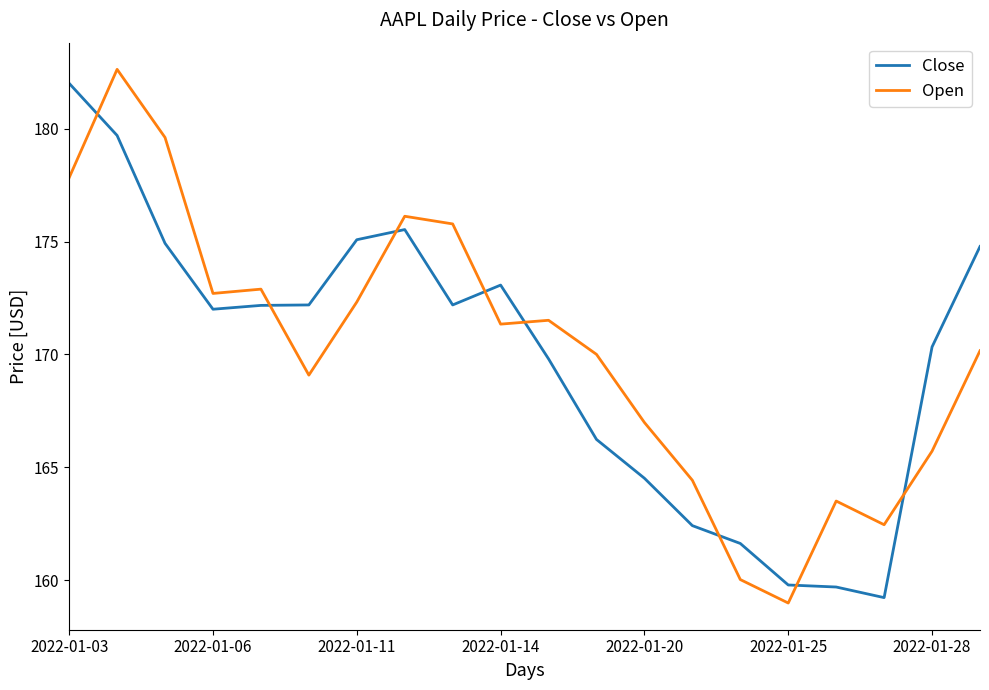

What is the difference between the maximum and minimum values in the Open series?

23.7